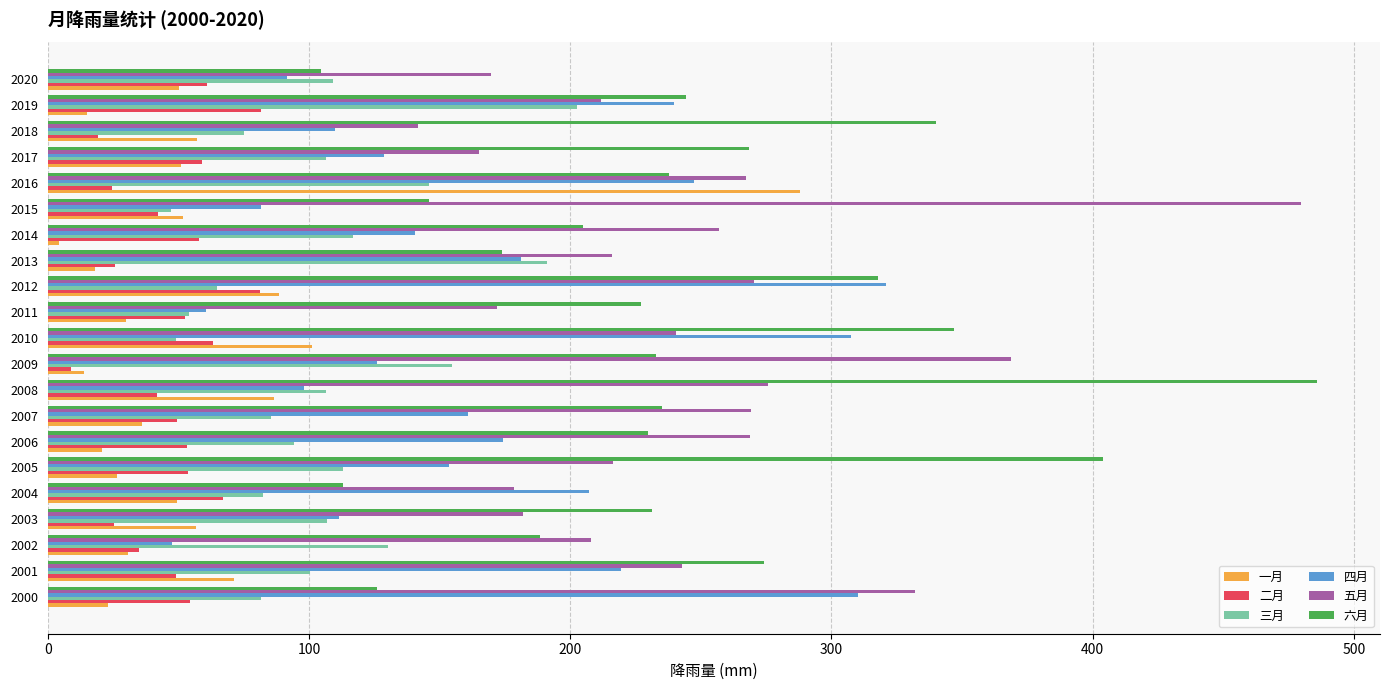

What is the difference between the highest and lowest values at 2018?

320.7